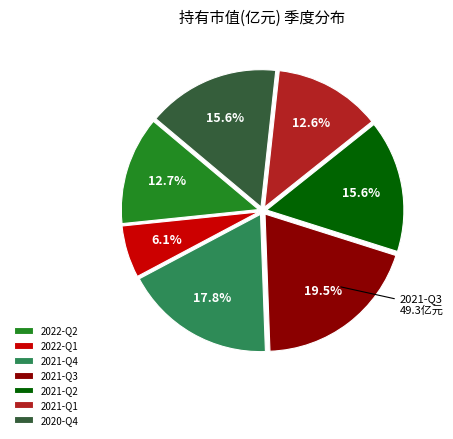

What percentage do 2021-Q2 and 2021-Q4 together represent?

33.4%